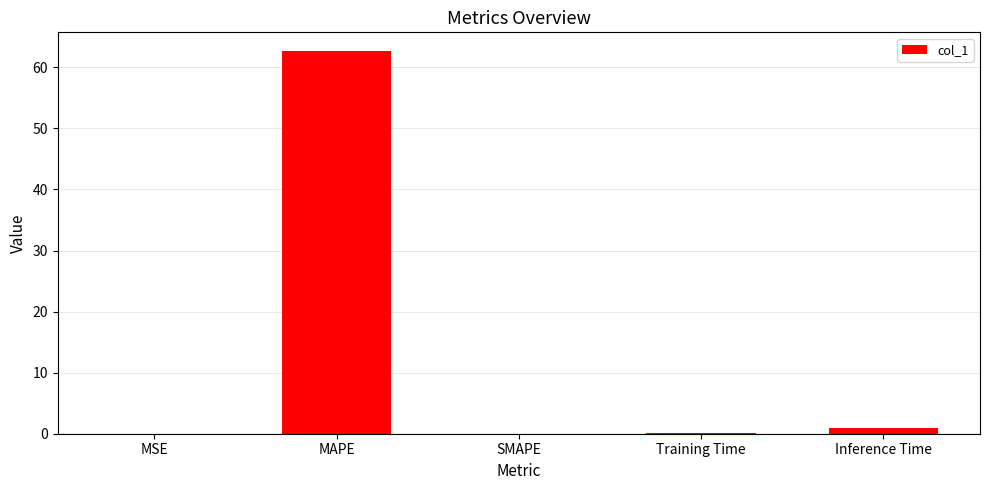

Count the number of data series in this chart.

1